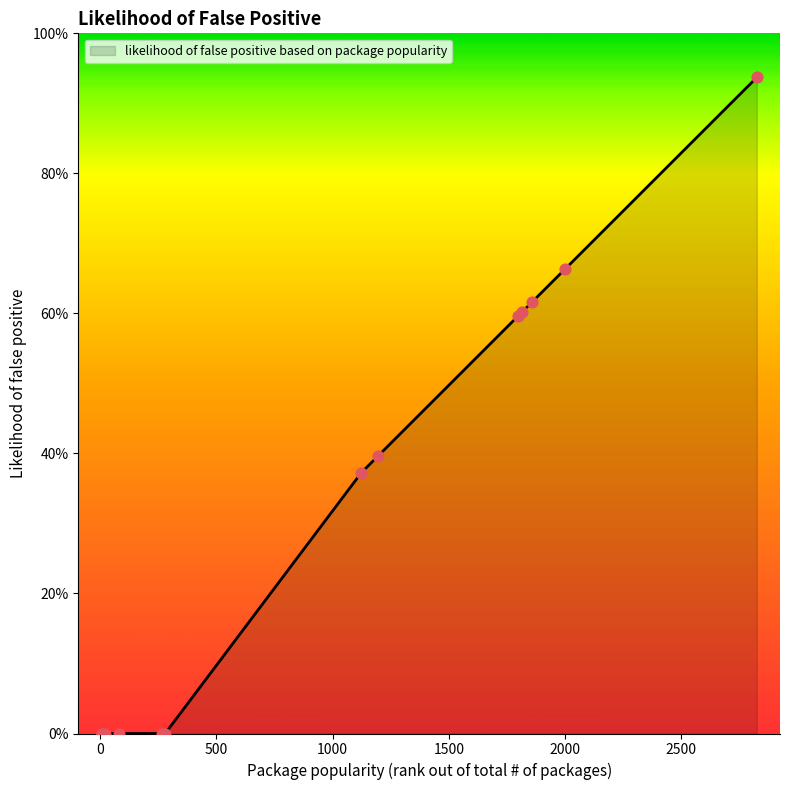

Does the chart have visible grid lines?

No